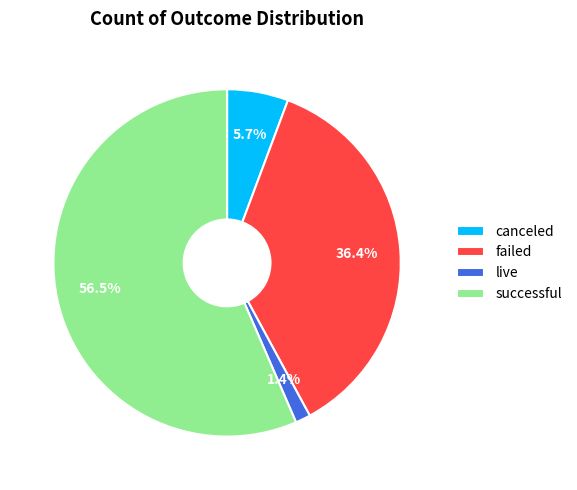

What is the ratio of the value at successful to the value at canceled?

9.9